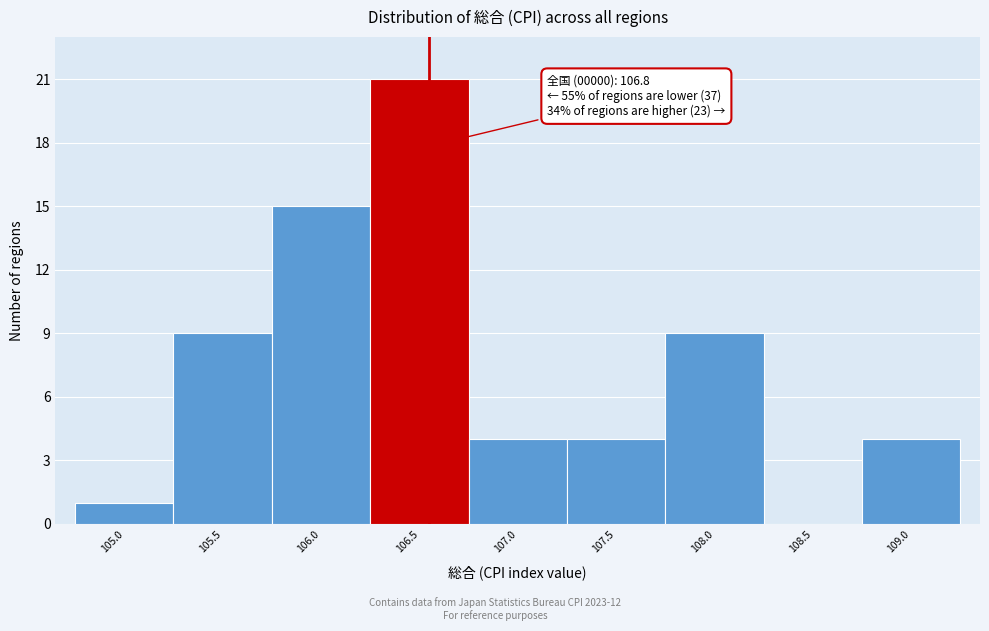

Reading left to right, list all the values displayed in this chart.

105.0=1	105.5=9	106.0=15	106.5=21	107.0=4	107.5=4	108.0=9	108.5=0	109.0=4